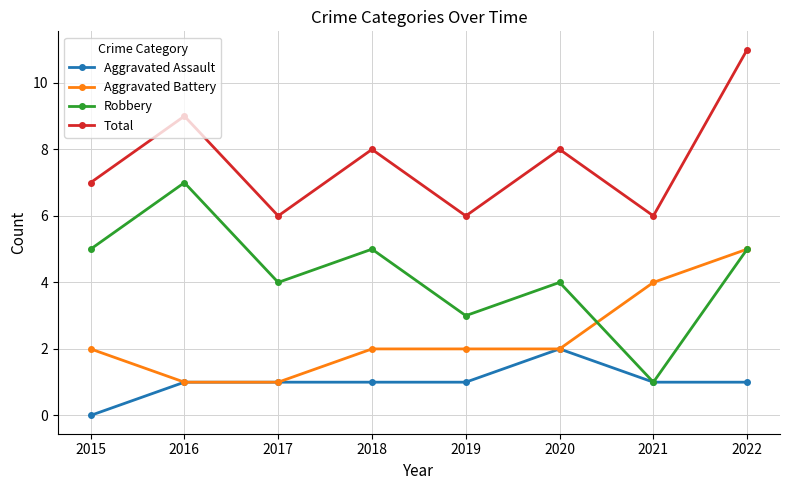

Which series changed the most between 2016 and 2020?

Robbery